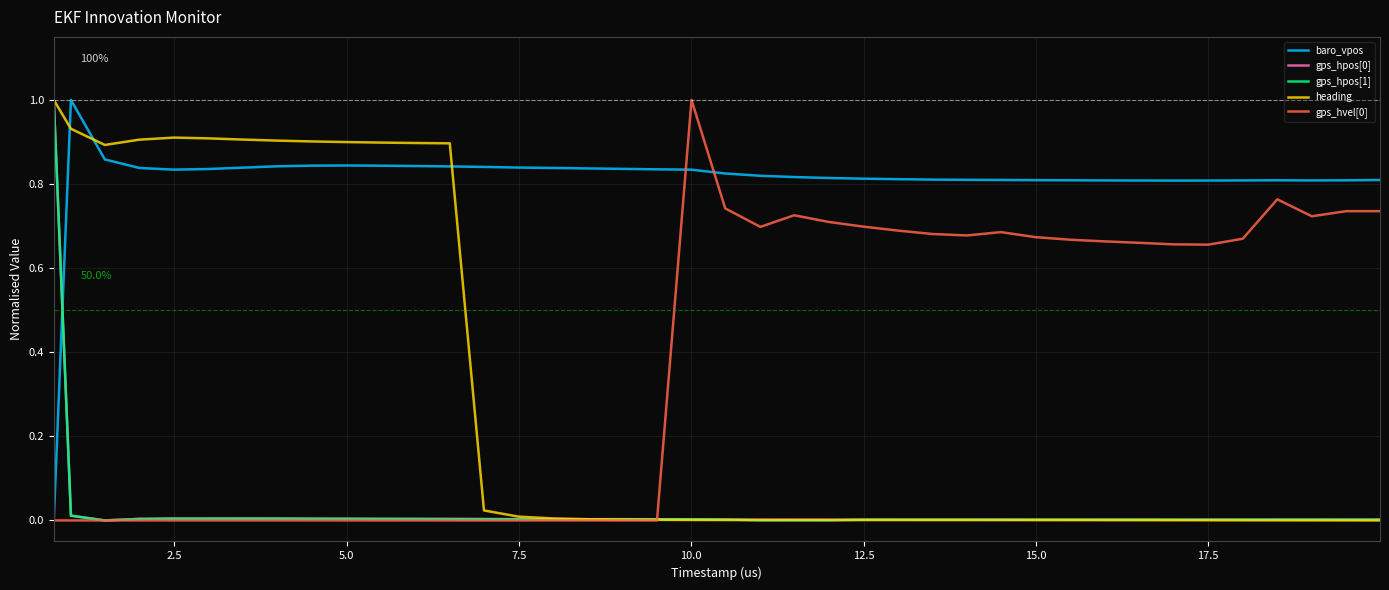

Which series has the largest total across all categories?

baro_vpos